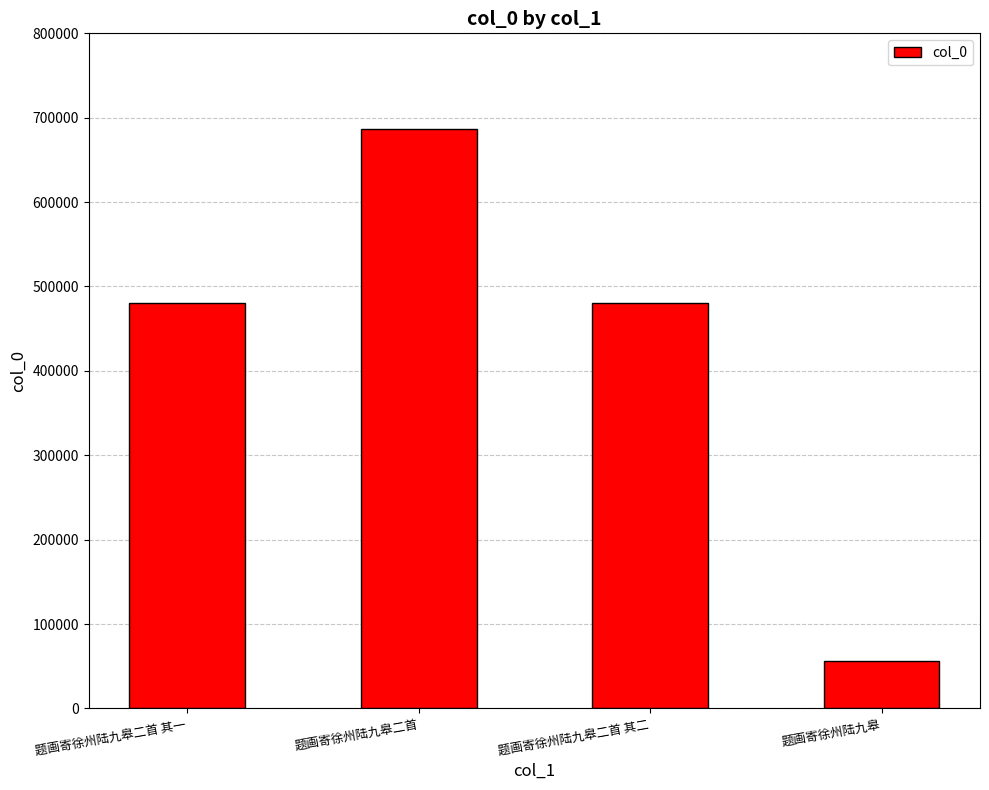

What is the approximate value at 题画寄徐州陆九皋二首 其一, to the nearest 10?

480860